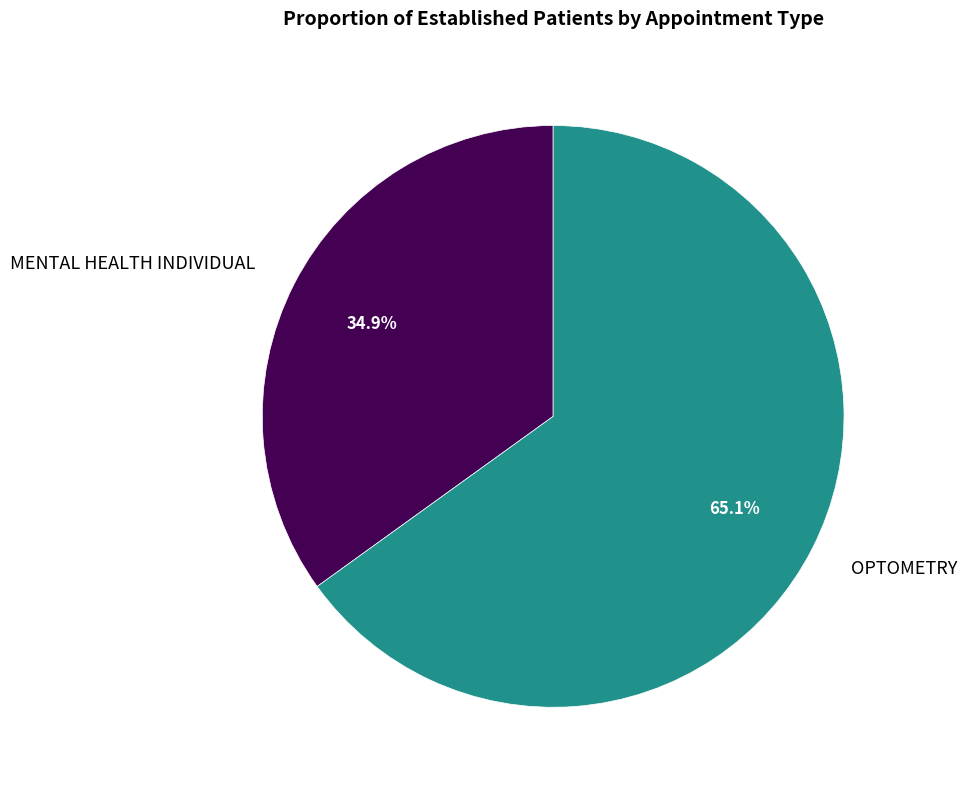

True or false: MENTAL HEALTH INDIVIDUAL accounts for 35% of the total.

True